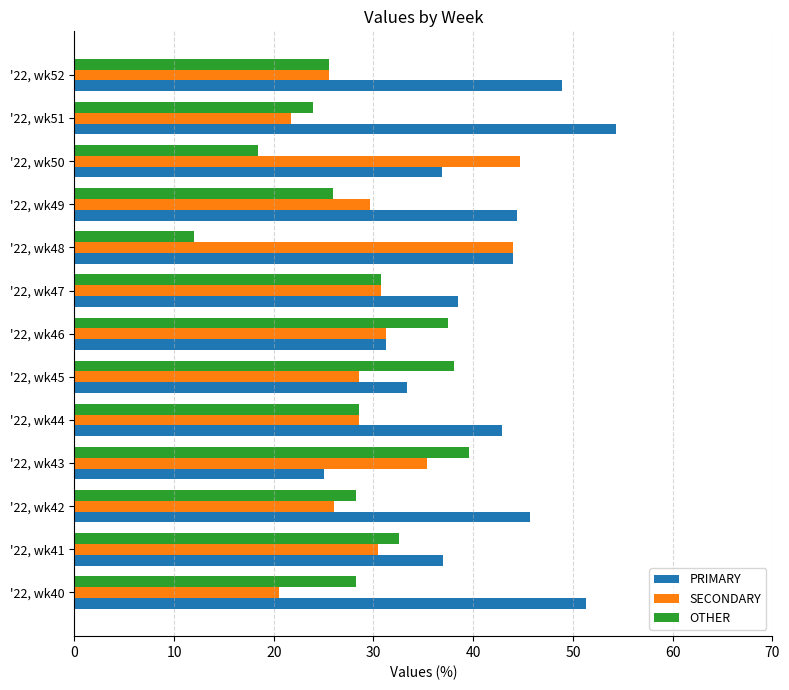

Is it true that OTHER equals 18.0 at '22, wk43?

False